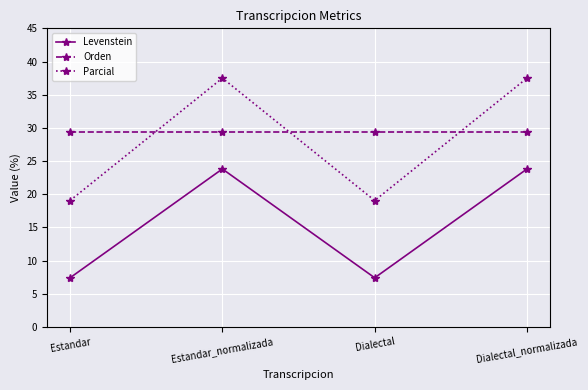

Does the chart have visible grid lines?

Yes